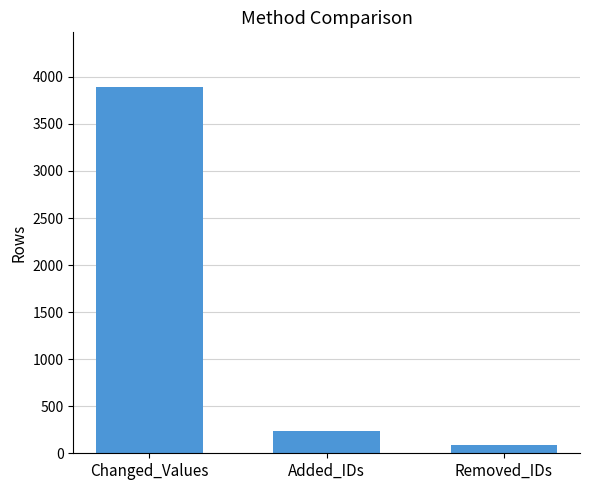

Rank the categories by value from highest to lowest.

Changed_Values, Added_IDs, Removed_IDs